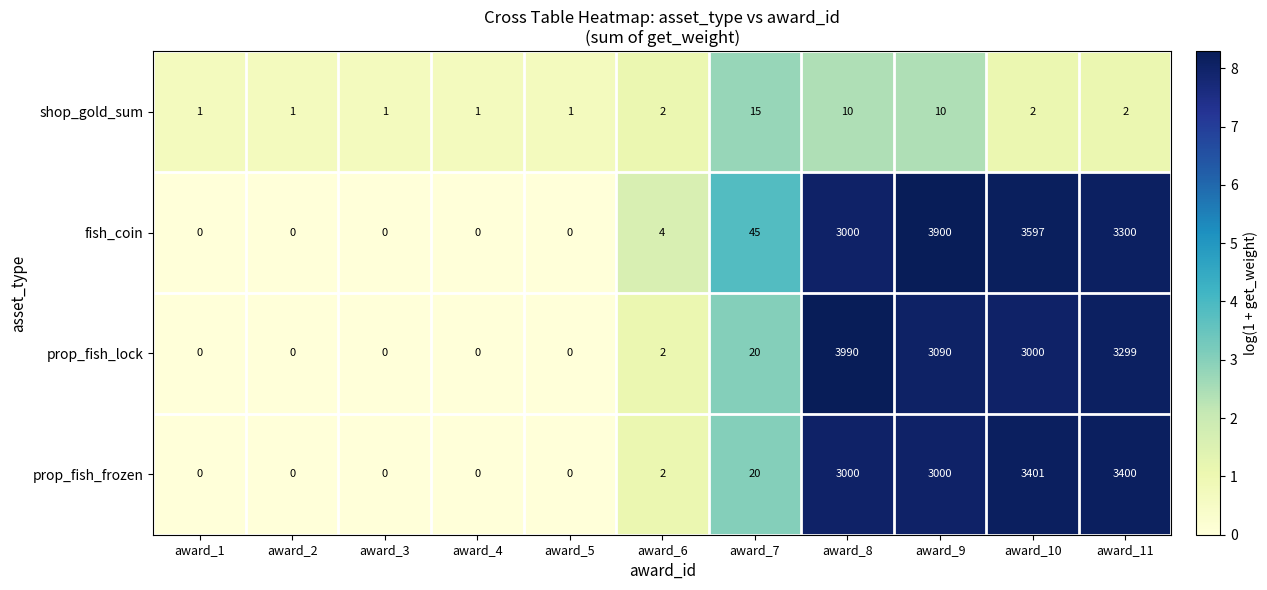

Which label corresponds to the largest value in the chart?

award_8